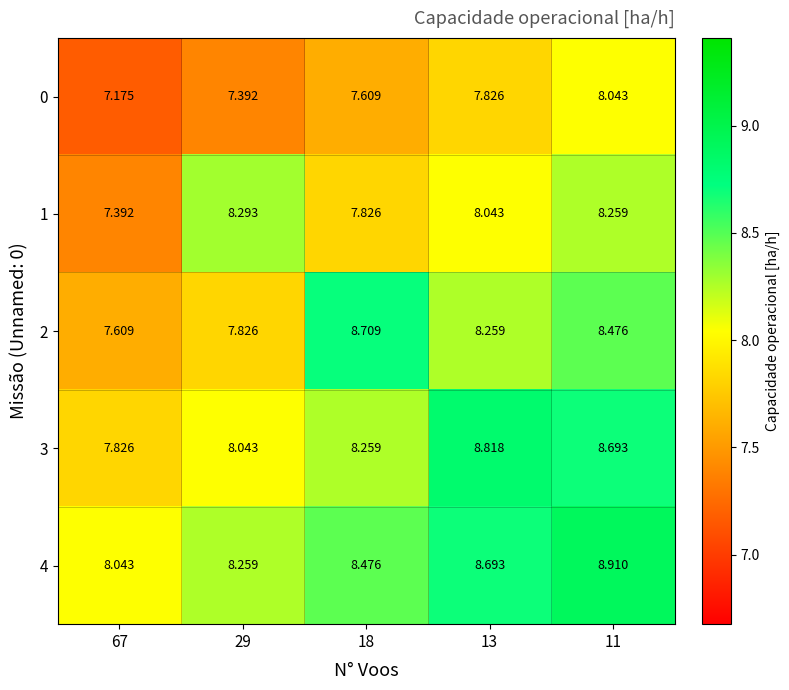

Is the value of 4 at 11 greater than the value of 2 at 67?

Yes